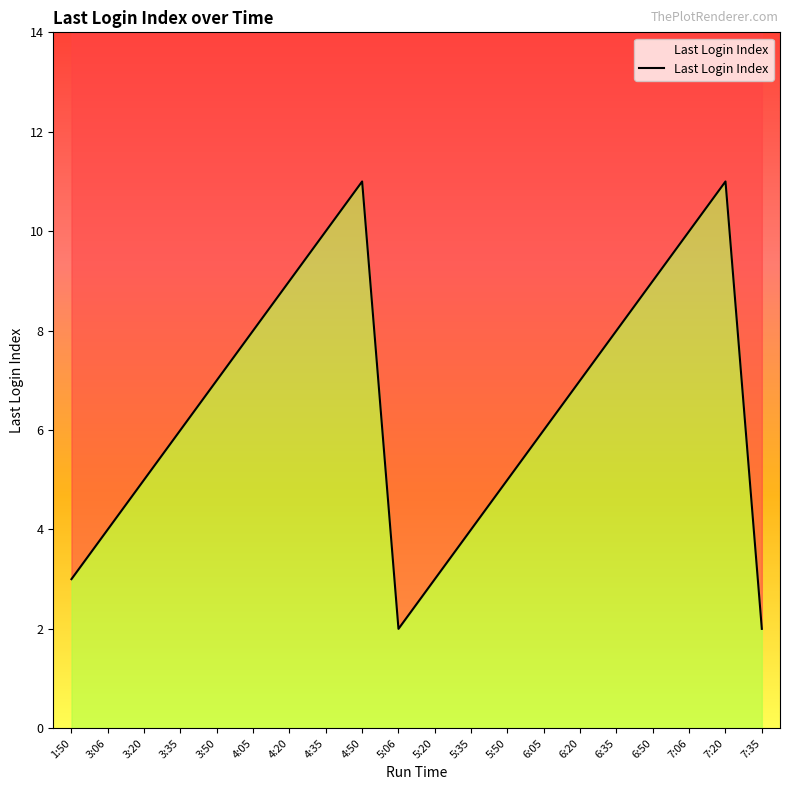

What is the change in value from 3:35 to 5:35?

-2